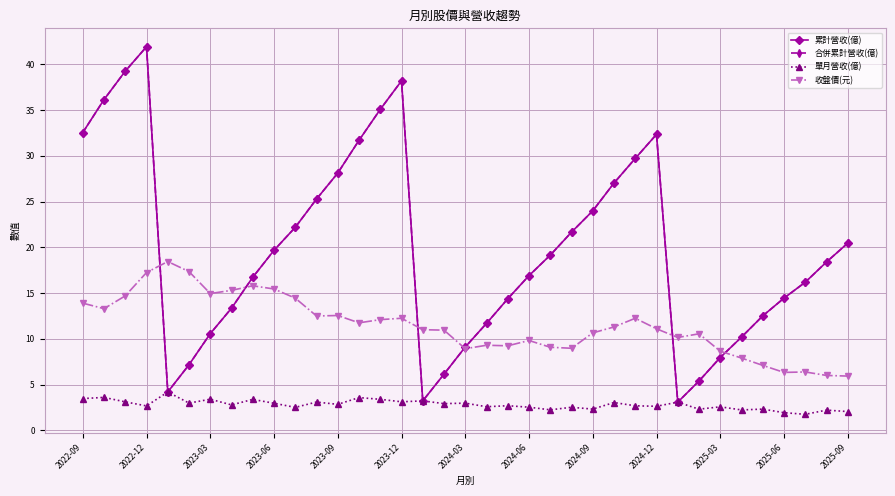

True or false: 合併累計營收(億) and 收盤價(元) intersect in this chart.

True